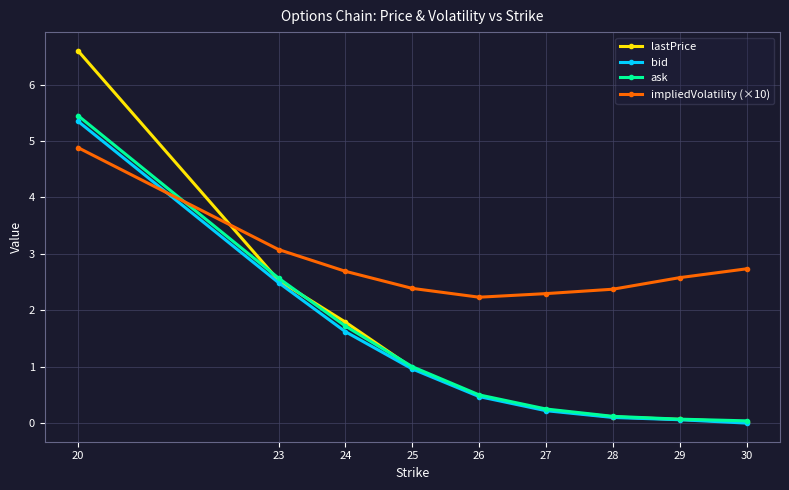

What is the maximum value for impliedVolatility (×10)?

4.9